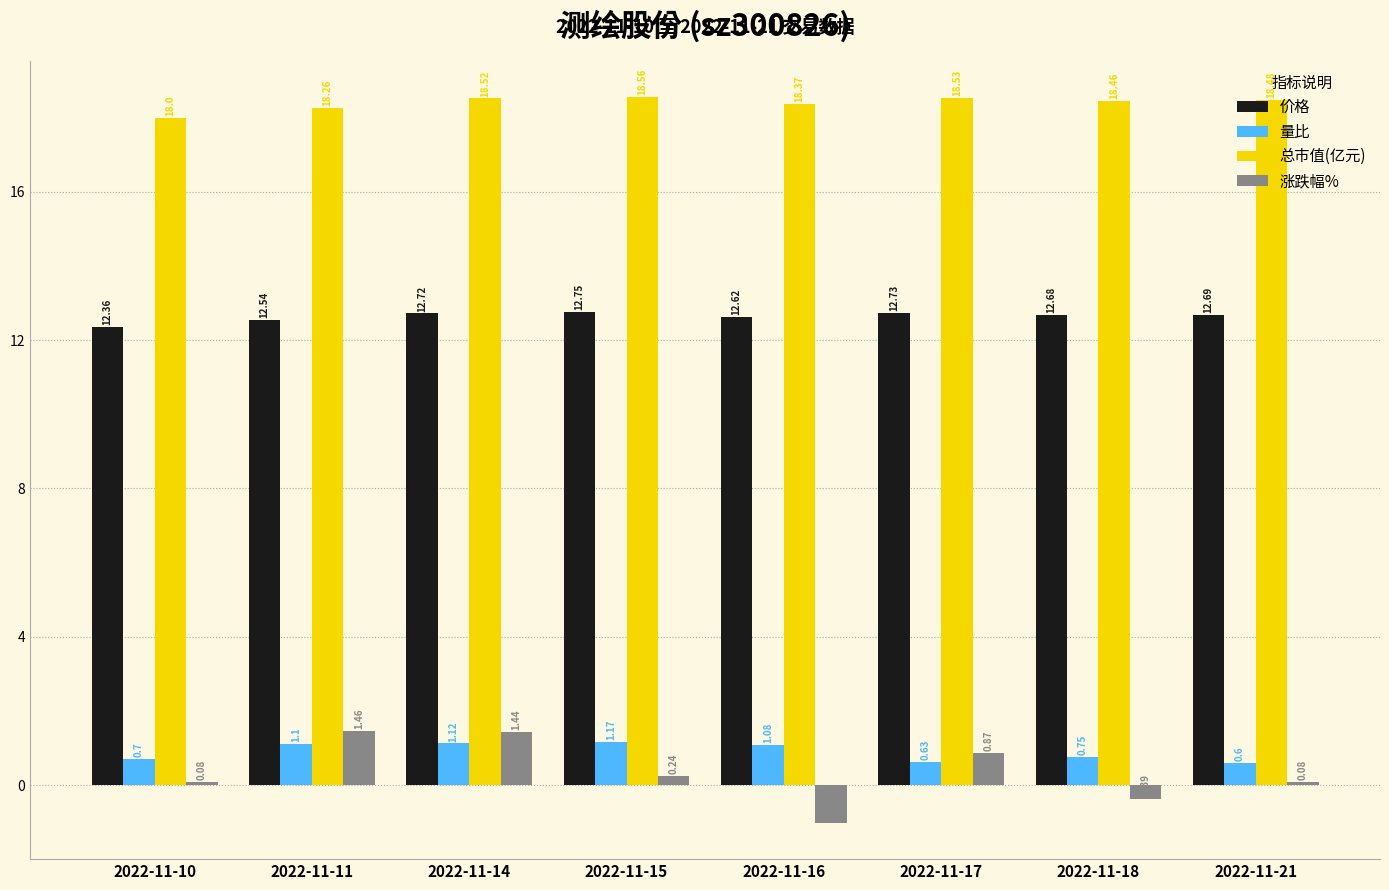

At 2022-11-14, list the series in order from largest to smallest.

总市值(亿元), 价格, 涨跌幅%, 量比